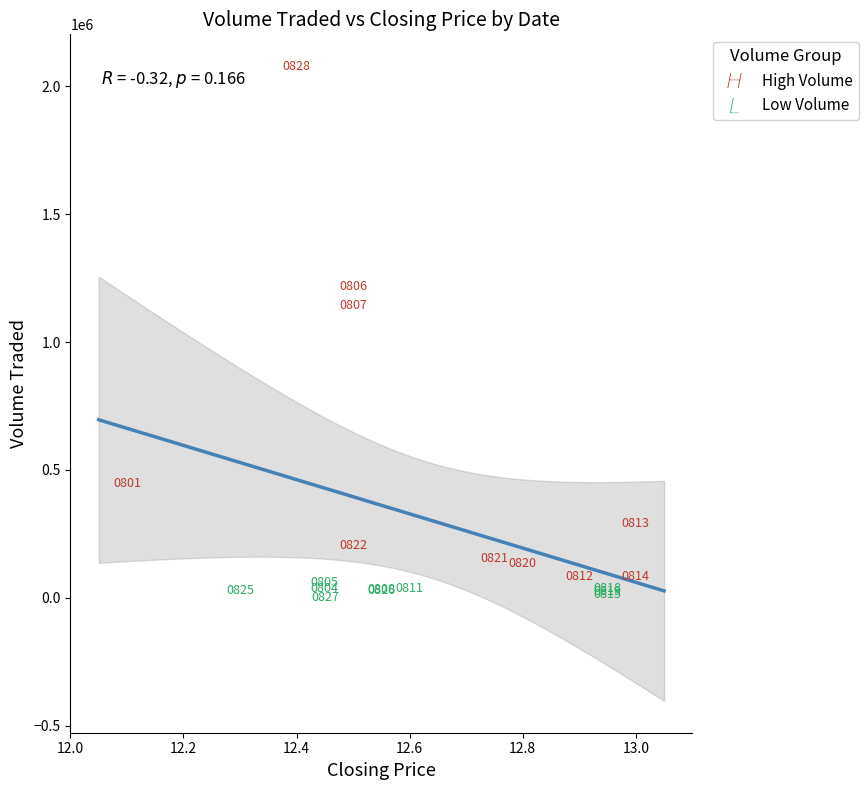

Which series reaches the minimum Y coordinate?

Low Volume